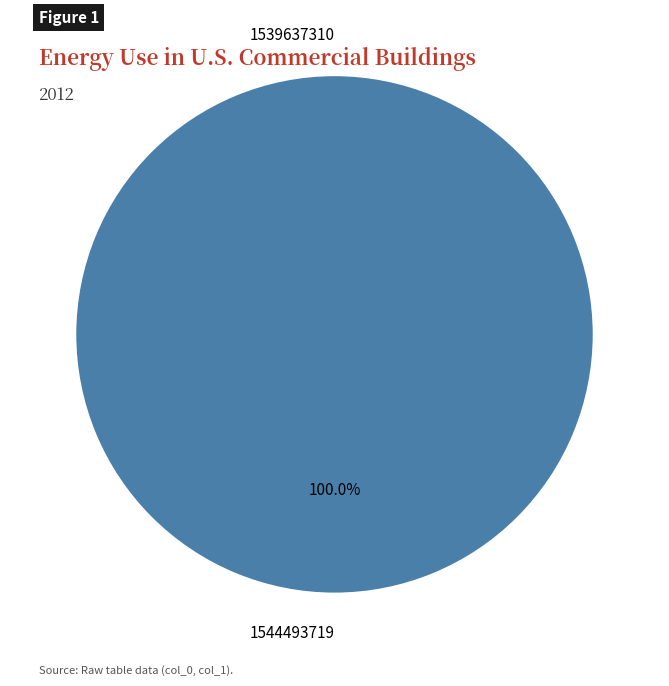

Count the number of slices in the pie.

2